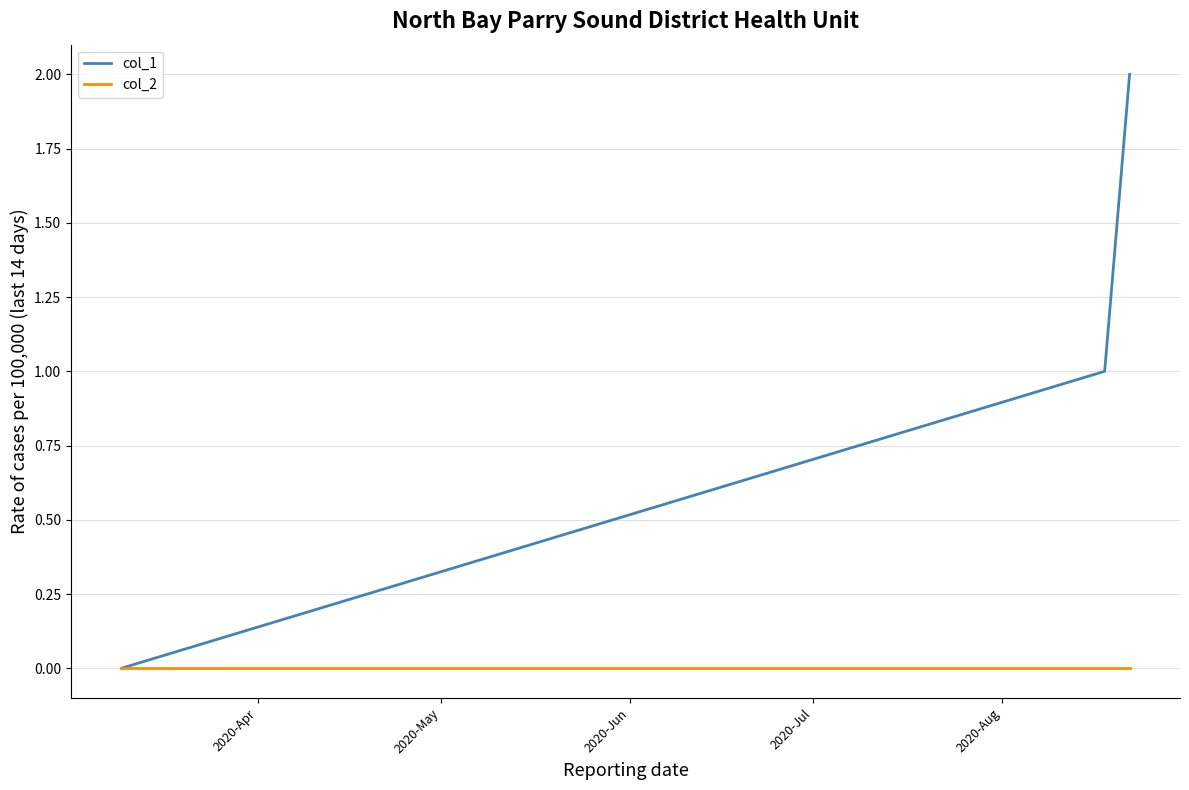

Rank the series by their average value, from highest to lowest.

col_1, col_2